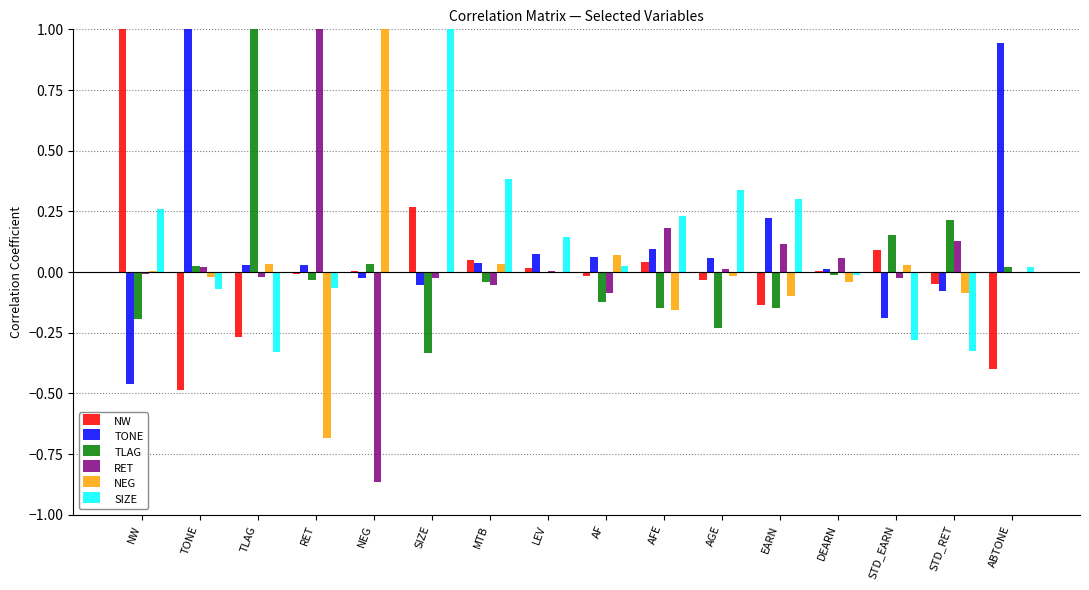

At which category is the sum across all series the highest?

SIZE